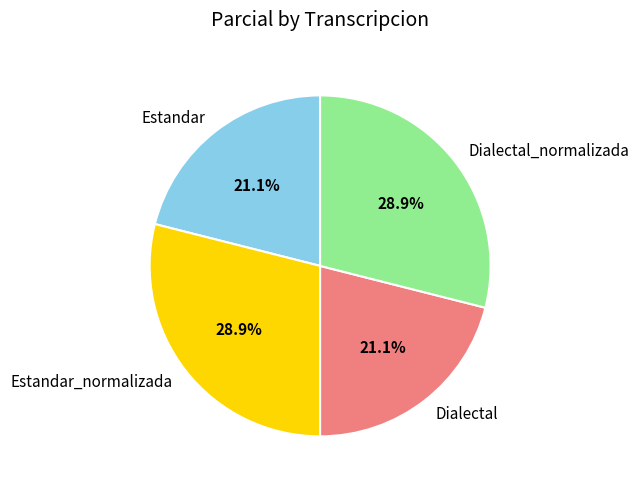

How much of the chart is everything except Estandar_normalizada?

71.1%